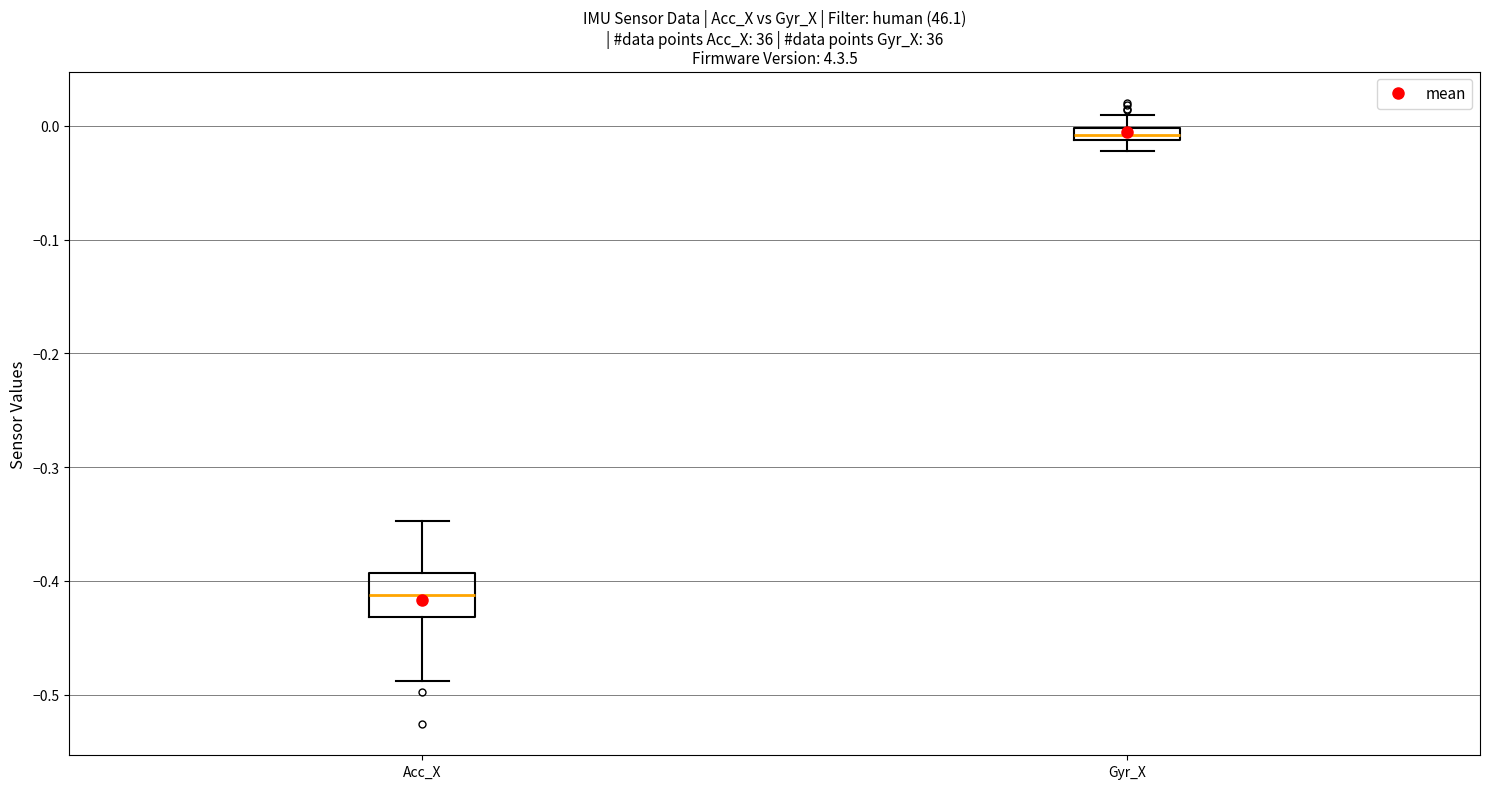

Which box is the tallest, from its lower edge to its upper edge?

Acc_X